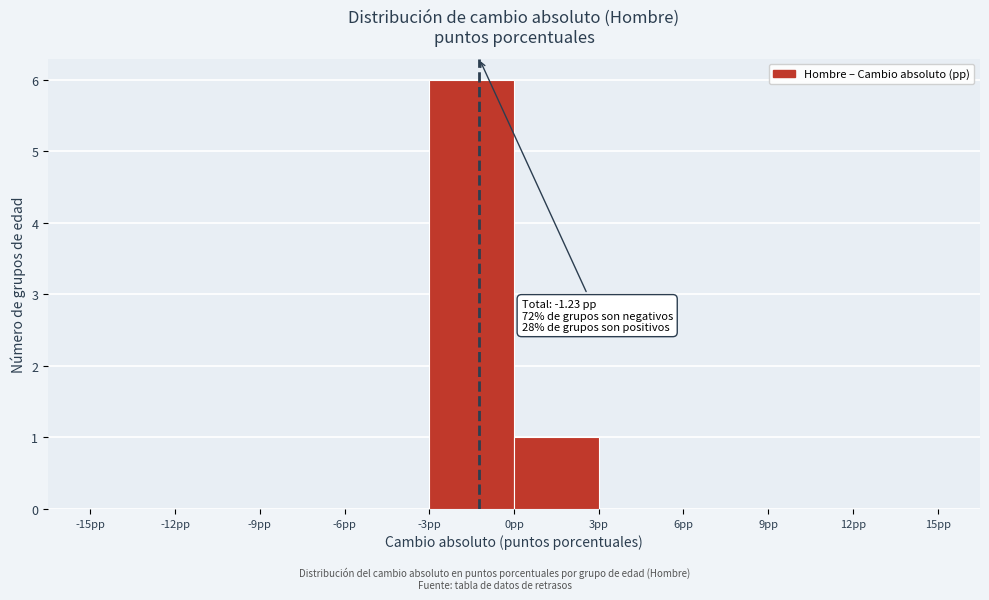

Which range on the x-axis has the tallest bar?

-3 to 0